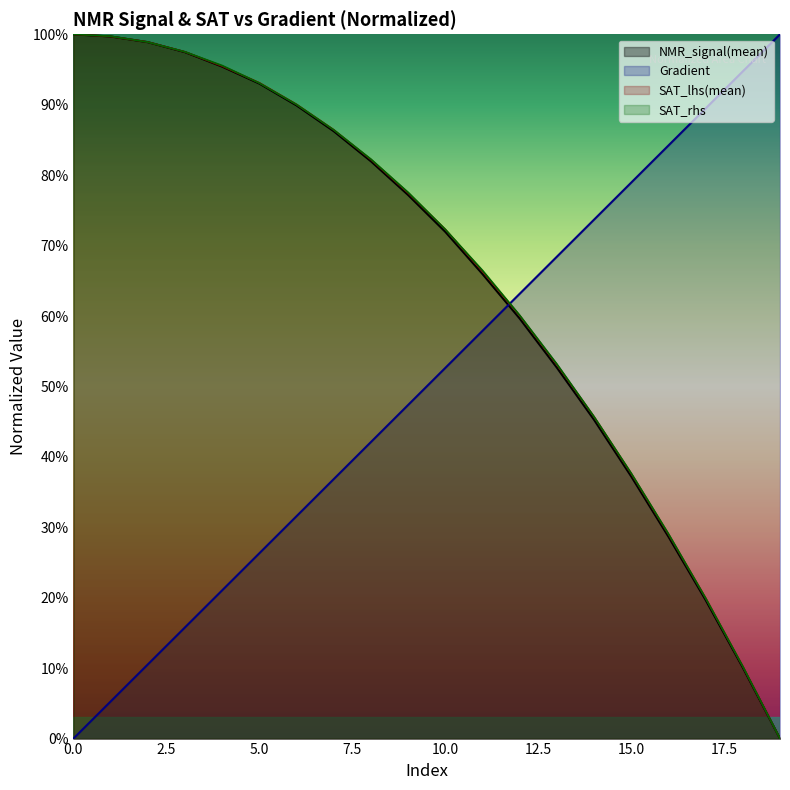

What is the sum of the Gradient values at 17 and 6?

1.2